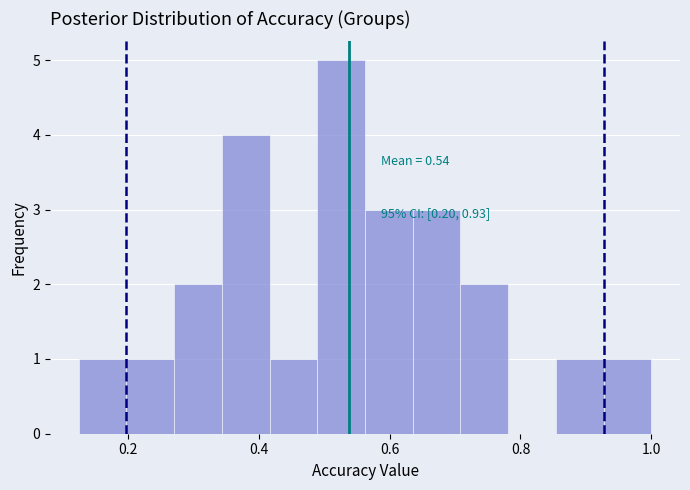

Read against the x-axis, roughly where is the centre of the tallest bar?

0.52